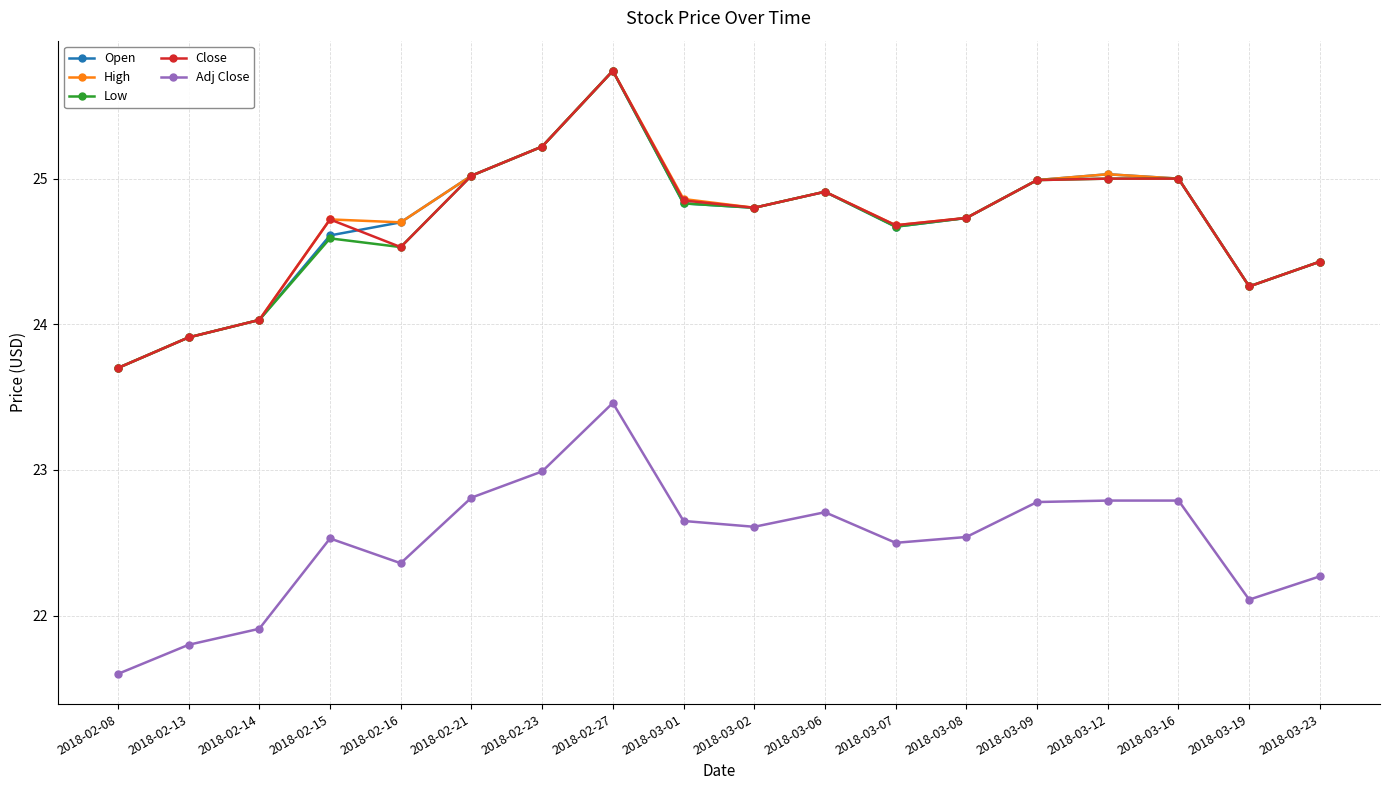

Is it true that Open equals 24.7 at 2018-03-08?

True